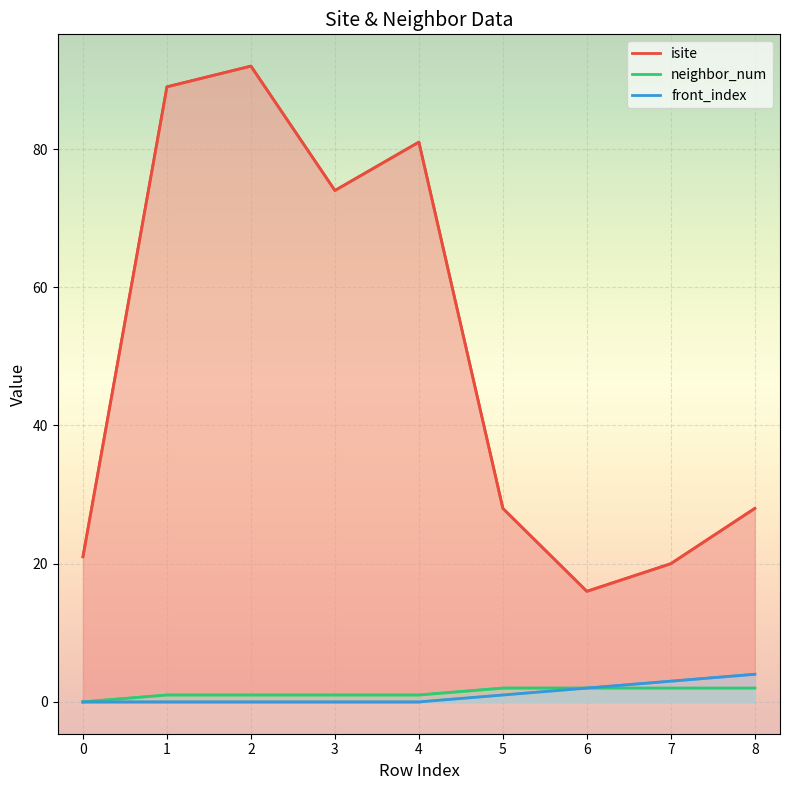

At how many categories does at least one series exceed 74?

3